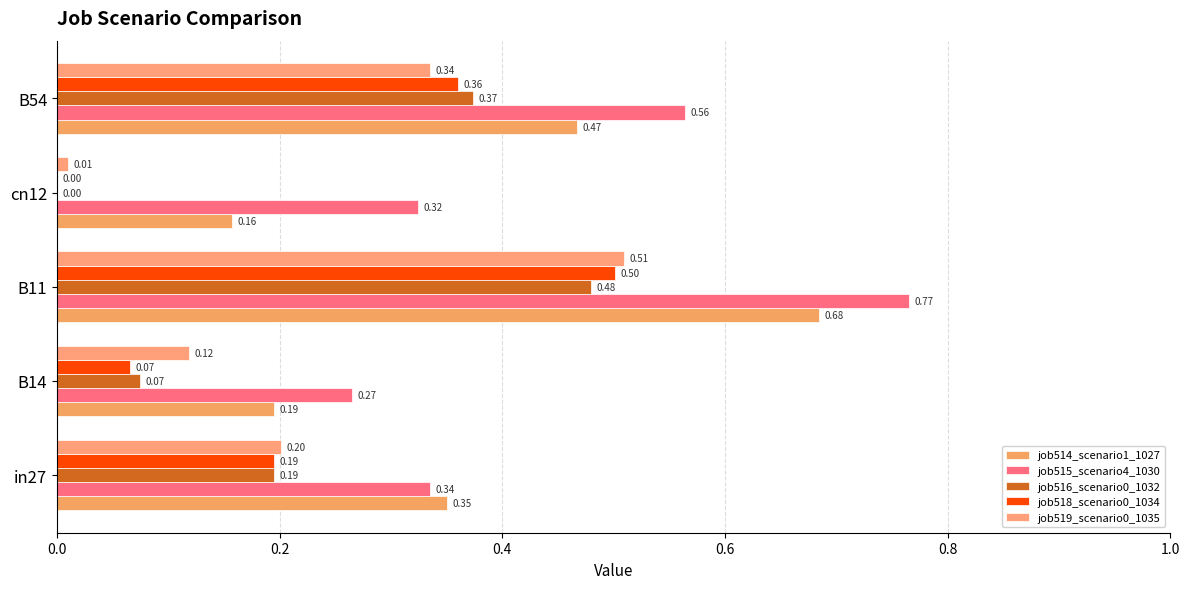

How many positive values does the job516_scenario0_1032 series have?

4